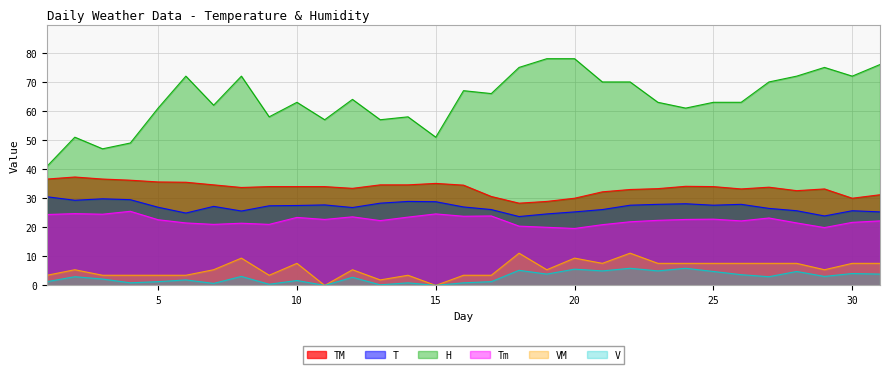

Which category has the lowest value in the H series?

1